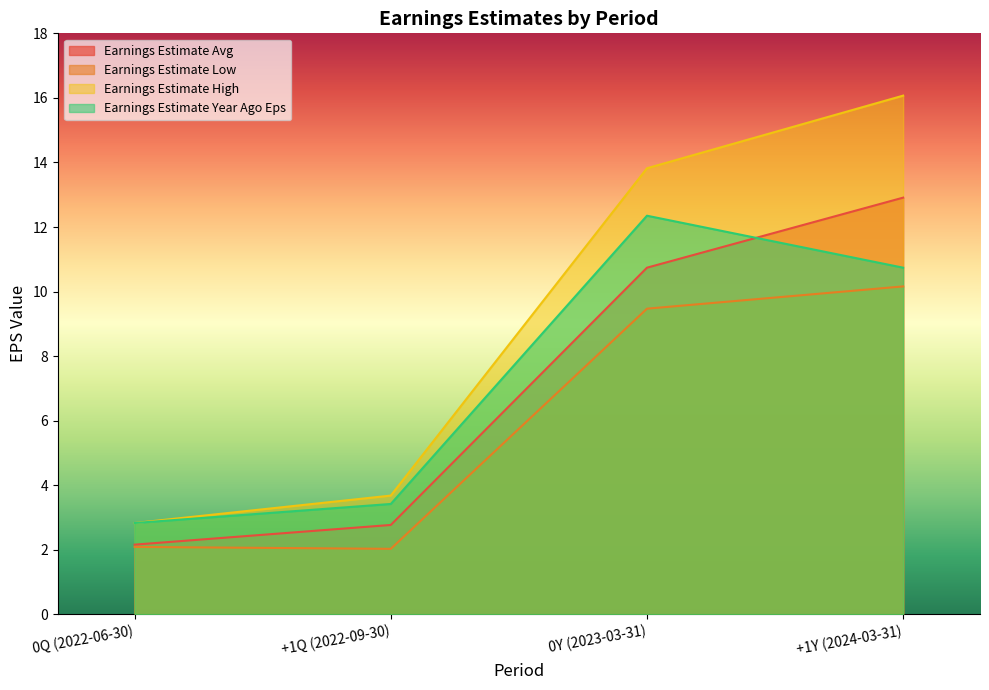

Reading right to left, list all the values displayed in this chart.

Earnings Estimate Avg: +1Y (2024-03-31)=12.9	0Y (2023-03-31)=10.7	+1Q (2022-09-30)=2.8	0Q (2022-06-30)=2.2
Earnings Estimate Low: +1Y (2024-03-31)=10.2	0Y (2023-03-31)=9.5	+1Q (2022-09-30)=2.0	0Q (2022-06-30)=2.1
Earnings Estimate High: +1Y (2024-03-31)=16.1	0Y (2023-03-31)=13.8	+1Q (2022-09-30)=3.7	0Q (2022-06-30)=2.8
Earnings Estimate Year Ago Eps: +1Y (2024-03-31)=10.7	0Y (2023-03-31)=12.3	+1Q (2022-09-30)=3.4	0Q (2022-06-30)=2.8